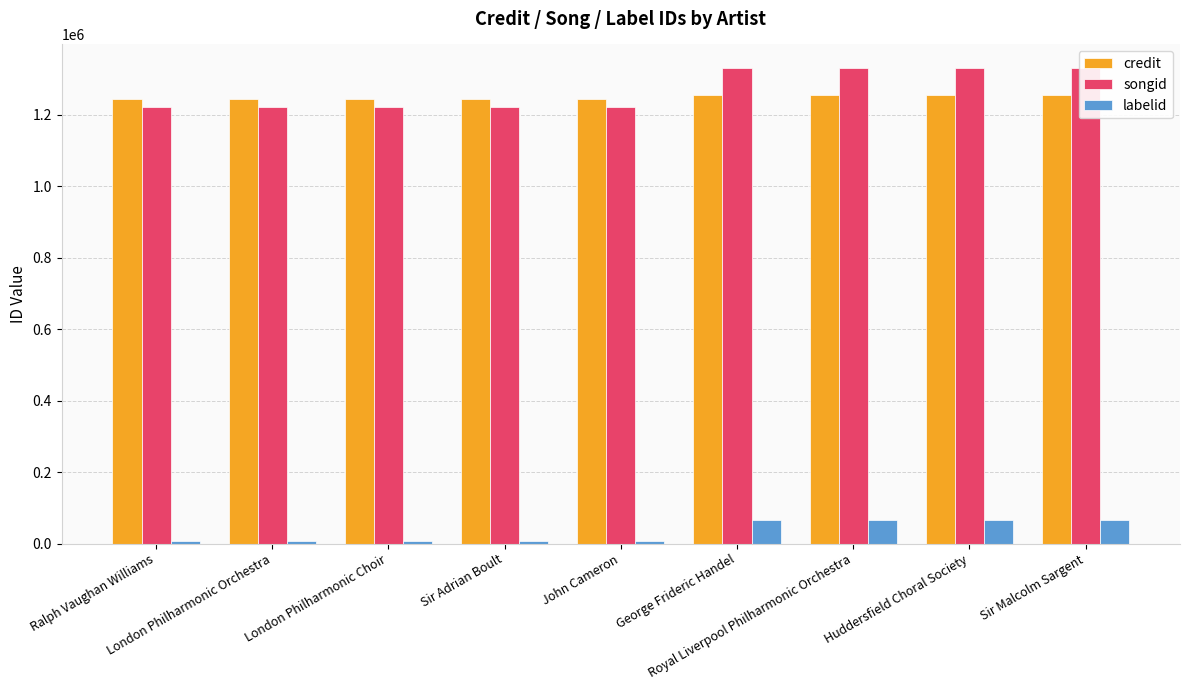

Reading right to left, what are all the values shown in this chart?

credit: Sir Malcolm Sargent=1254724	Huddersfield Choral Society=1254724	Royal Liverpool Philharmonic Orchestra=1254724	George Frideric Handel=1254724	John Cameron=1244210	Sir Adrian Boult=1244210	London Philharmonic Choir=1244210	London Philharmonic Orchestra=1244210	Ralph Vaughan Williams=1244210
songid: Sir Malcolm Sargent=1330600	Huddersfield Choral Society=1330600	Royal Liverpool Philharmonic Orchestra=1330600	George Frideric Handel=1330600	John Cameron=1221133	Sir Adrian Boult=1221133	London Philharmonic Choir=1221133	London Philharmonic Orchestra=1221133	Ralph Vaughan Williams=1221133
labelid: Sir Malcolm Sargent=66613	Huddersfield Choral Society=66613	Royal Liverpool Philharmonic Orchestra=66613	George Frideric Handel=66613	John Cameron=7767	Sir Adrian Boult=7767	London Philharmonic Choir=7767	London Philharmonic Orchestra=7767	Ralph Vaughan Williams=7767